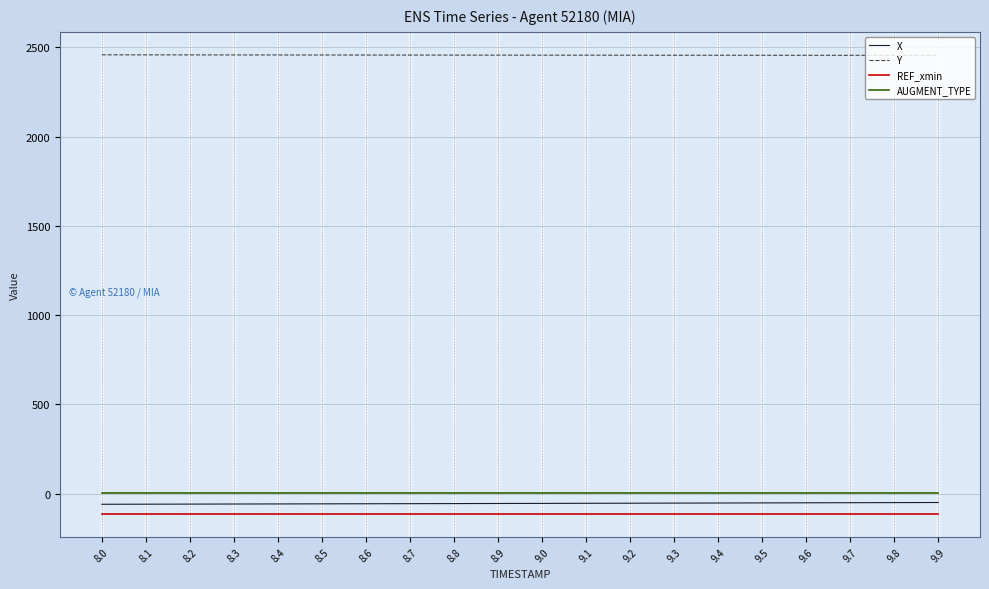

Which series has the largest total across all categories?

Y